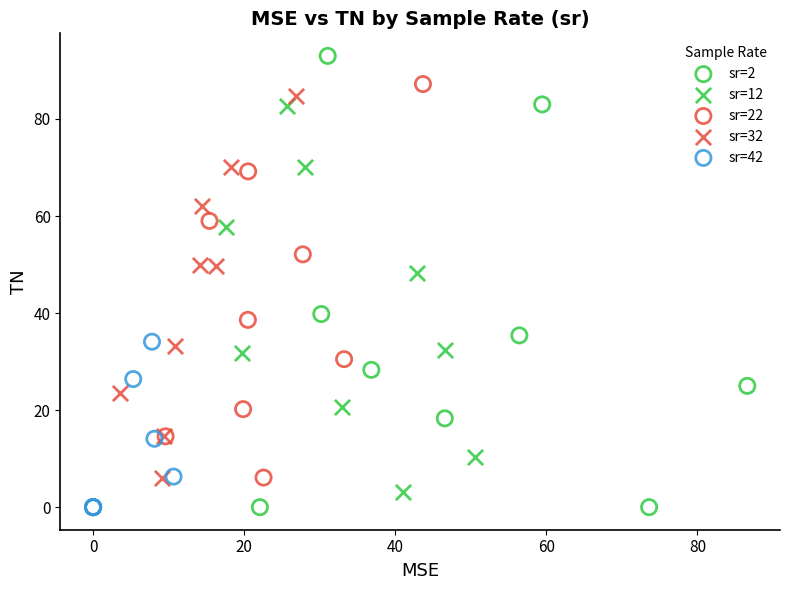

Which series reaches the maximum Y coordinate?

sr=2